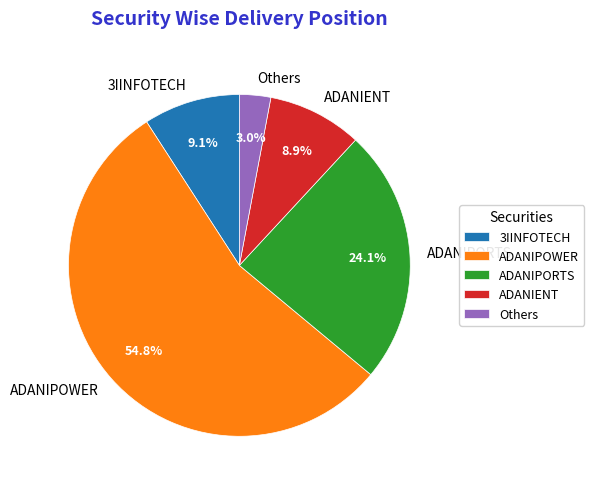

Do ADANIENT and 3IINFOTECH together represent more than half of the pie?

No